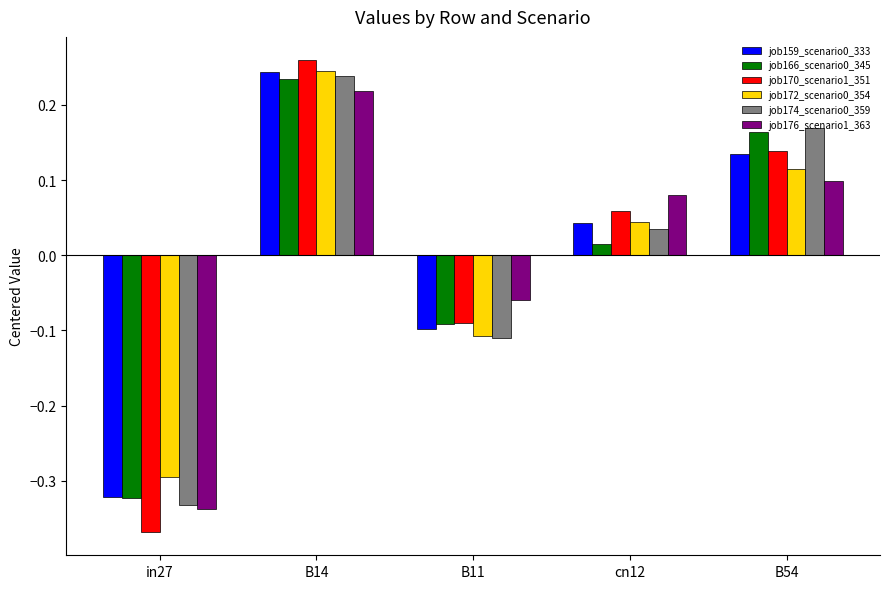

The value of job176_scenario1_363 at B54 is 0.1. True or false?

True